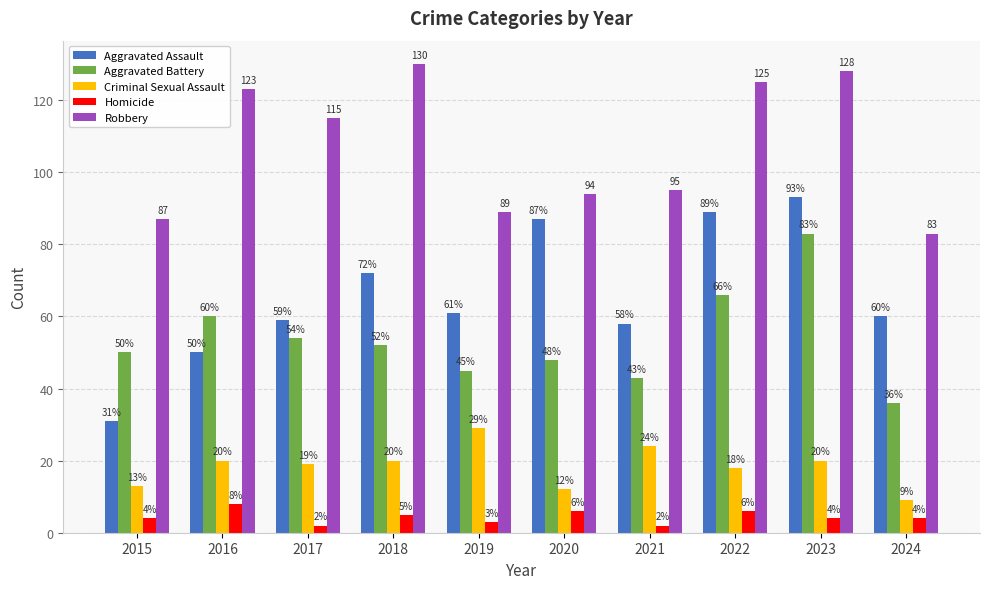

Which series has the largest total across all categories?

Robbery